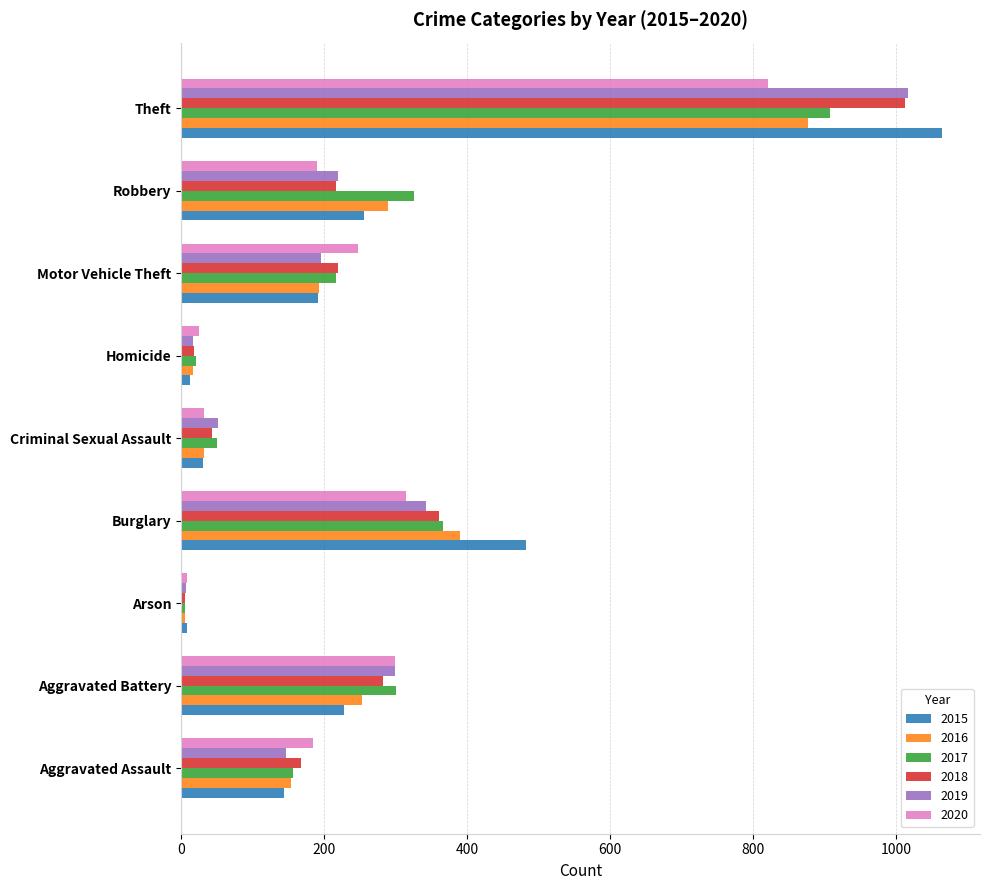

Which series has the largest range (max minus min)?

2015